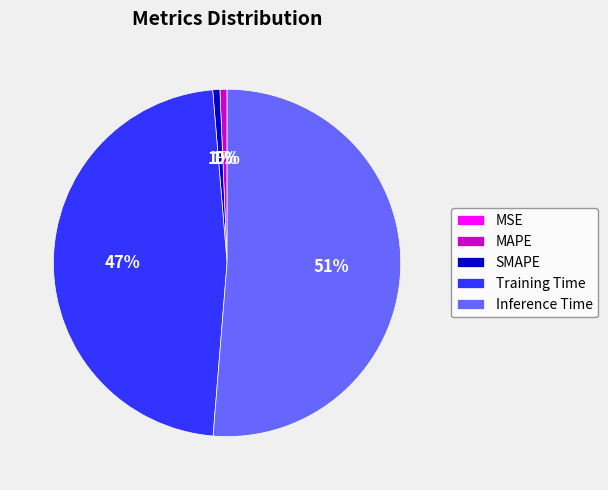

Which has a higher value, SMAPE or Training Time?

Training Time